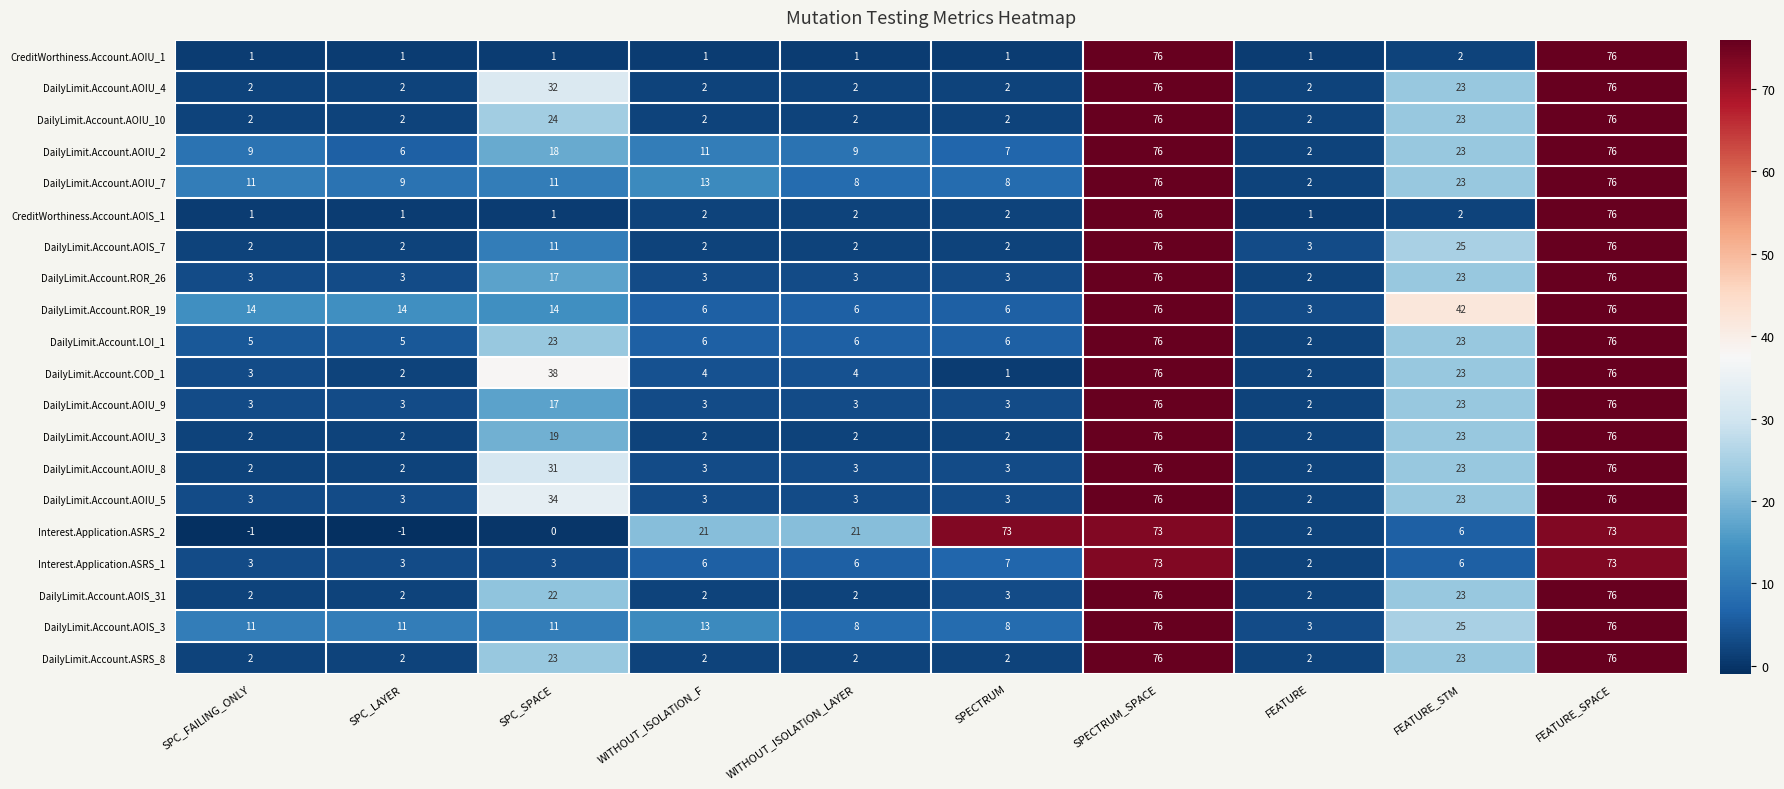

Is it true that Interest.Application.ASRS_2 equals 73 at SPECTRUM_SPACE?

True